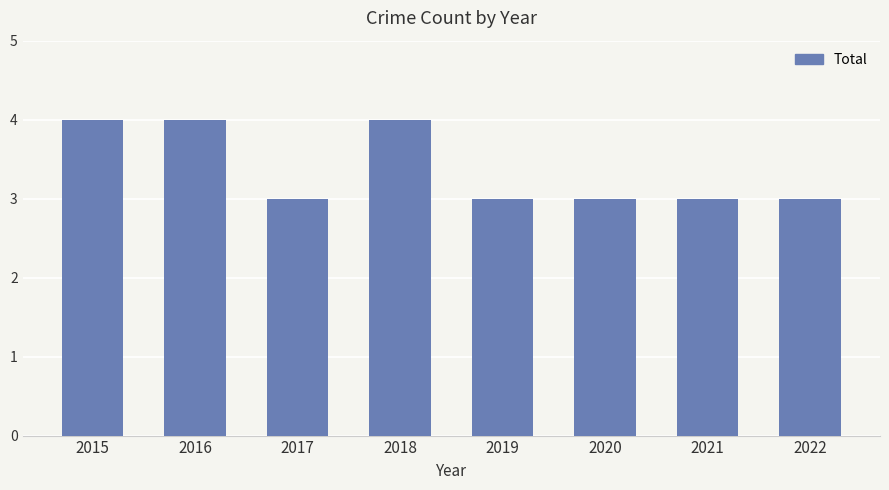

Reading left to right, extract all data points from this chart.

4	4	3	4	3	3	3	3